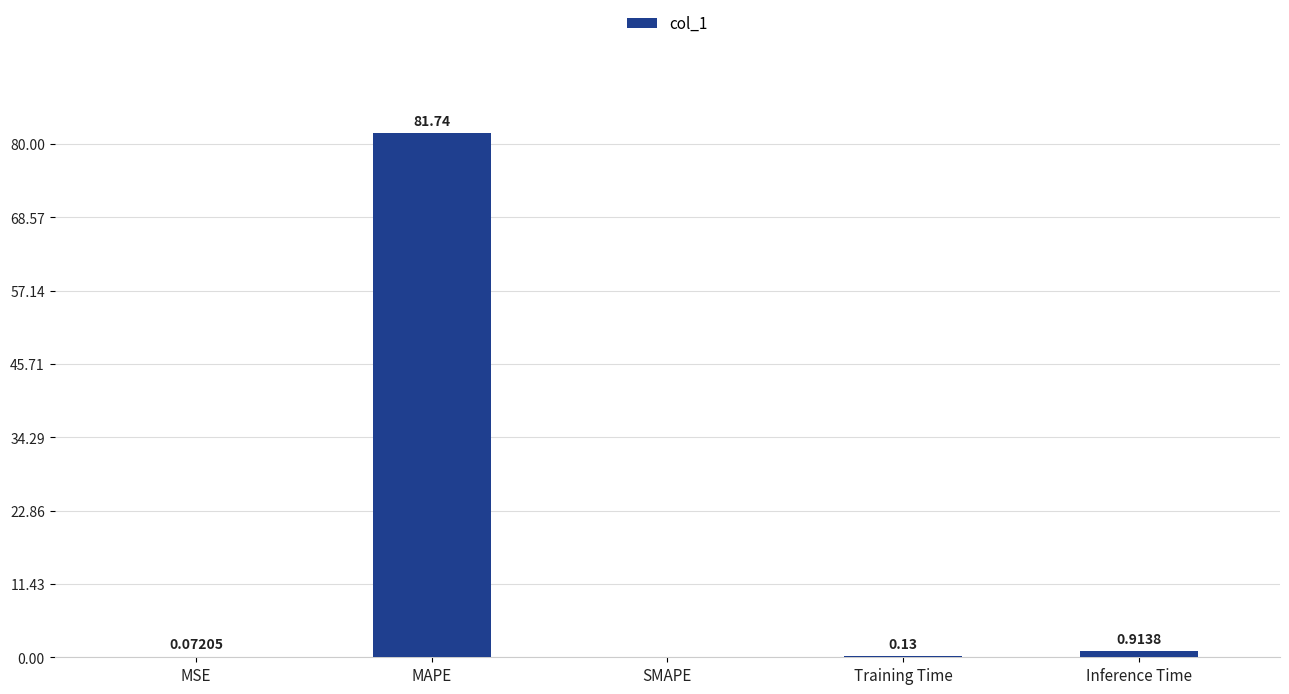

Where is the data nearest to the value 40?

Inference Time